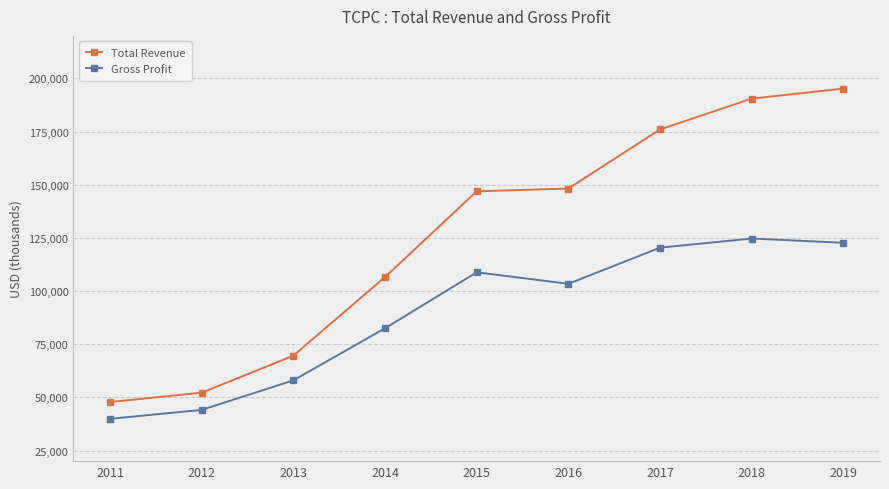

What is the sum of all Total Revenue values?

1133000